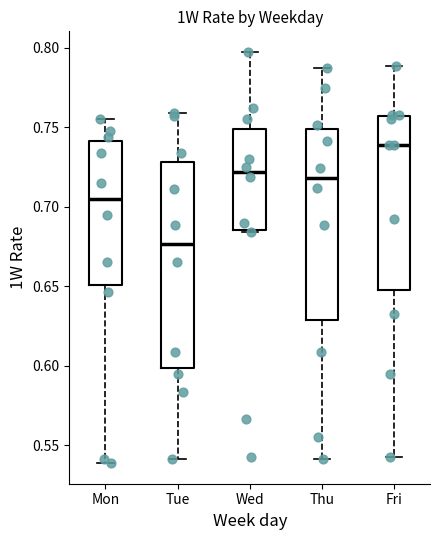

Reading left to right, read every box against the y-axis: the position of its median line, the range the box covers, and the ends of its whiskers. The values are not printed on the chart, so give them approximately, as read against the axis.

Mon: median 0.705, box 0.650 to 0.740, whiskers 0.540 to 0.755
Tue: median 0.675, box 0.600 to 0.730, whiskers 0.540 to 0.760
Wed: median 0.720, box 0.685 to 0.750, whiskers 0.685 to 0.800
Thu: median 0.720, box 0.630 to 0.750, whiskers 0.540 to 0.790
Fri: median 0.740, box 0.650 to 0.755, whiskers 0.545 to 0.790